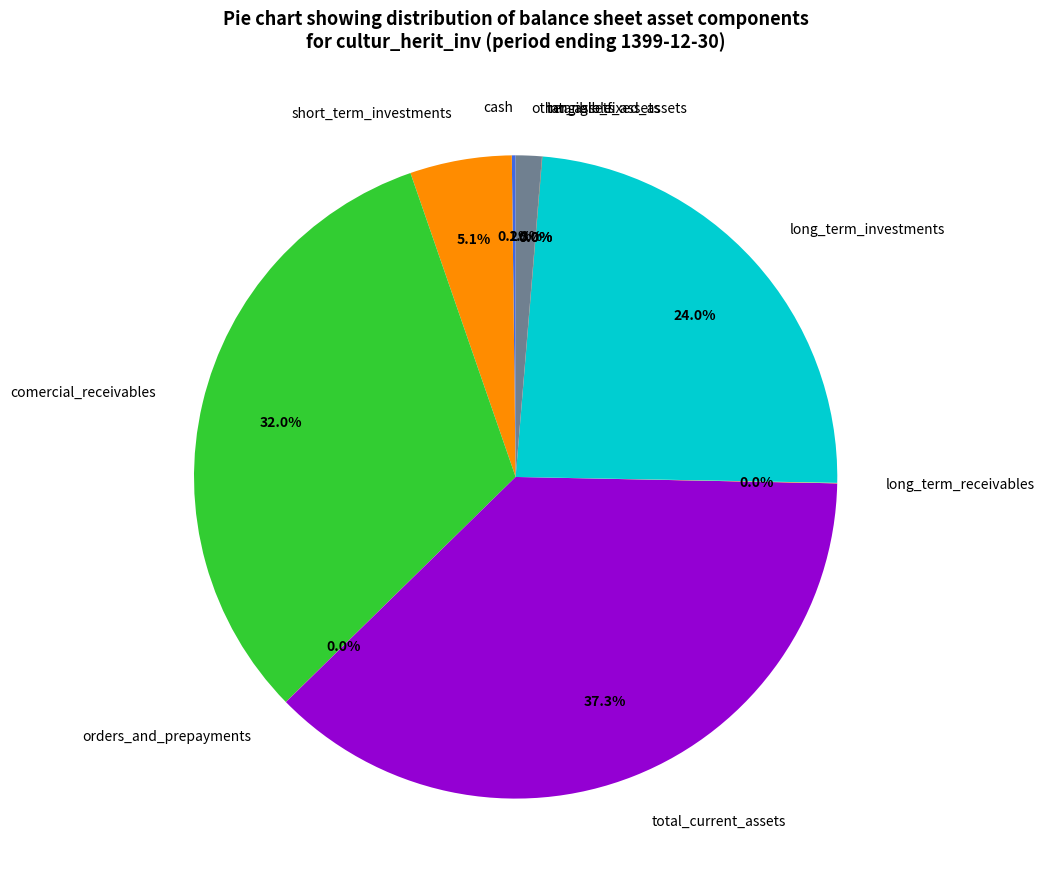

How much of the chart is everything except short_term_investments?

94.9%